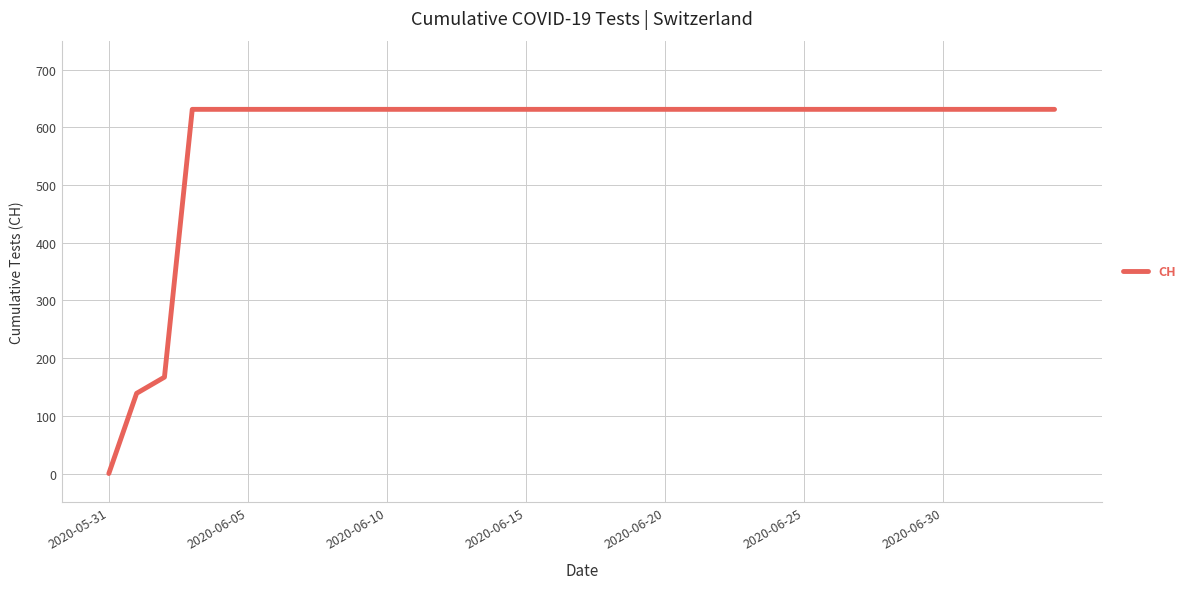

What is the difference between the maximum and minimum values?

631